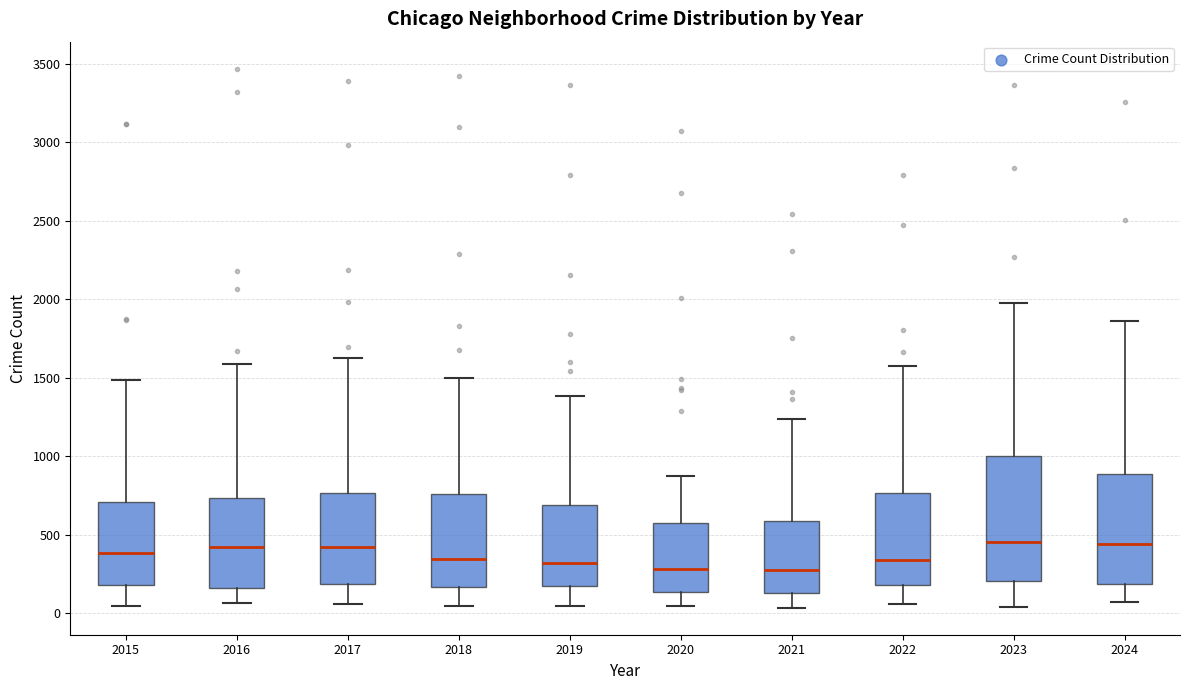

Which box is the tallest, from its lower edge to its upper edge?

2023